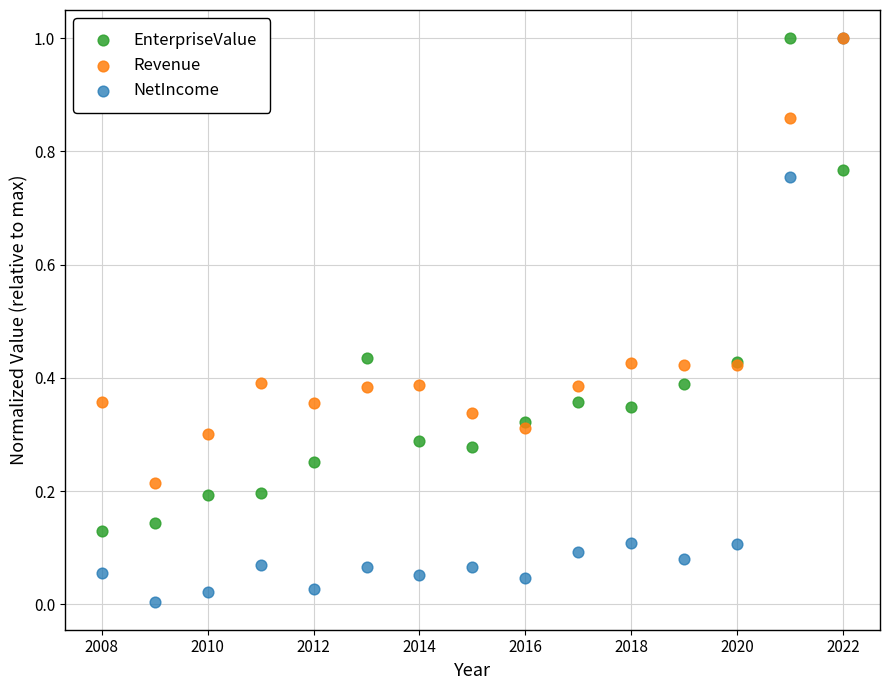

What are all the series names shown in the legend?

EnterpriseValue, Revenue, NetIncome